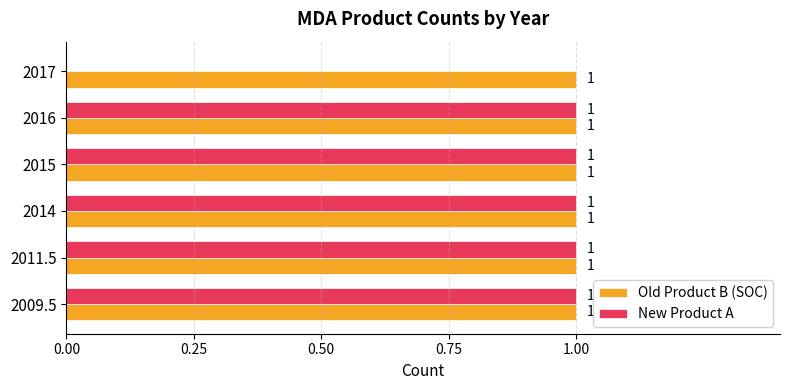

True or false: Old Product B (SOC) has a value of 1 at 2016.

True